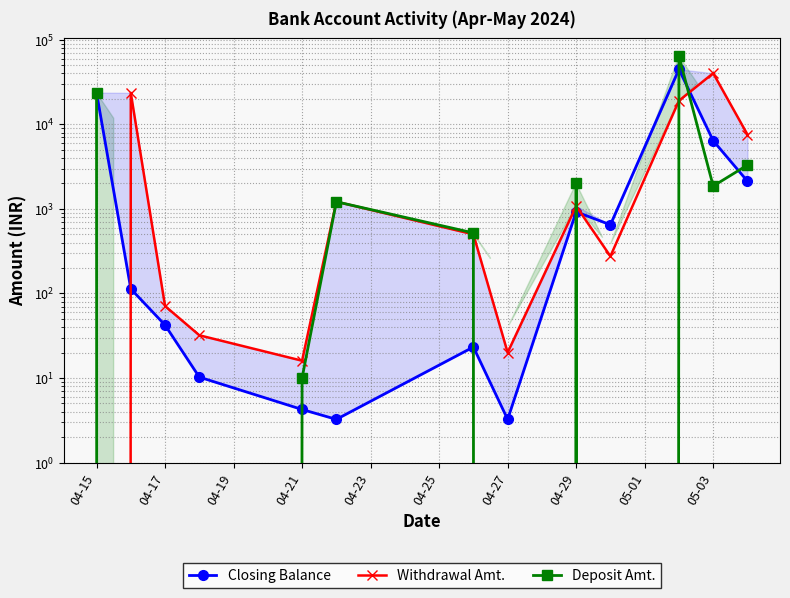

Does the chart have visible grid lines?

Yes